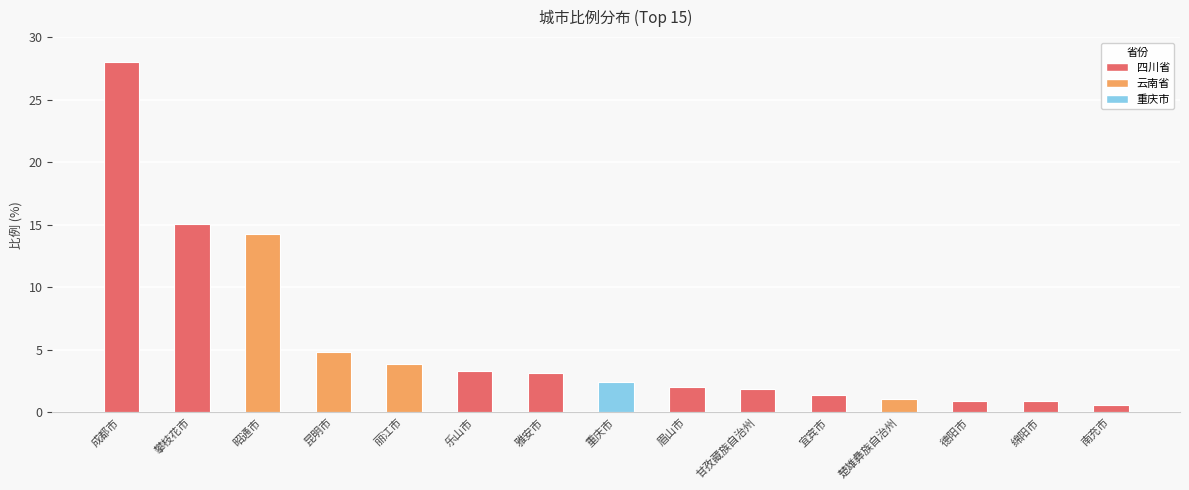

Between 重庆市 and 昭通市, which is larger?

昭通市